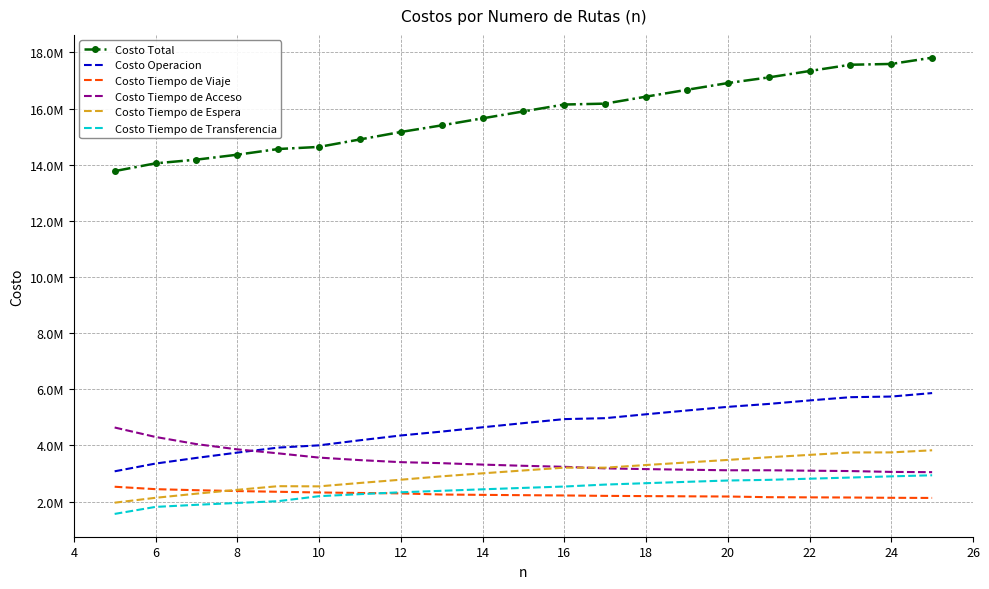

Which series has the largest range (max minus min)?

Costo Total